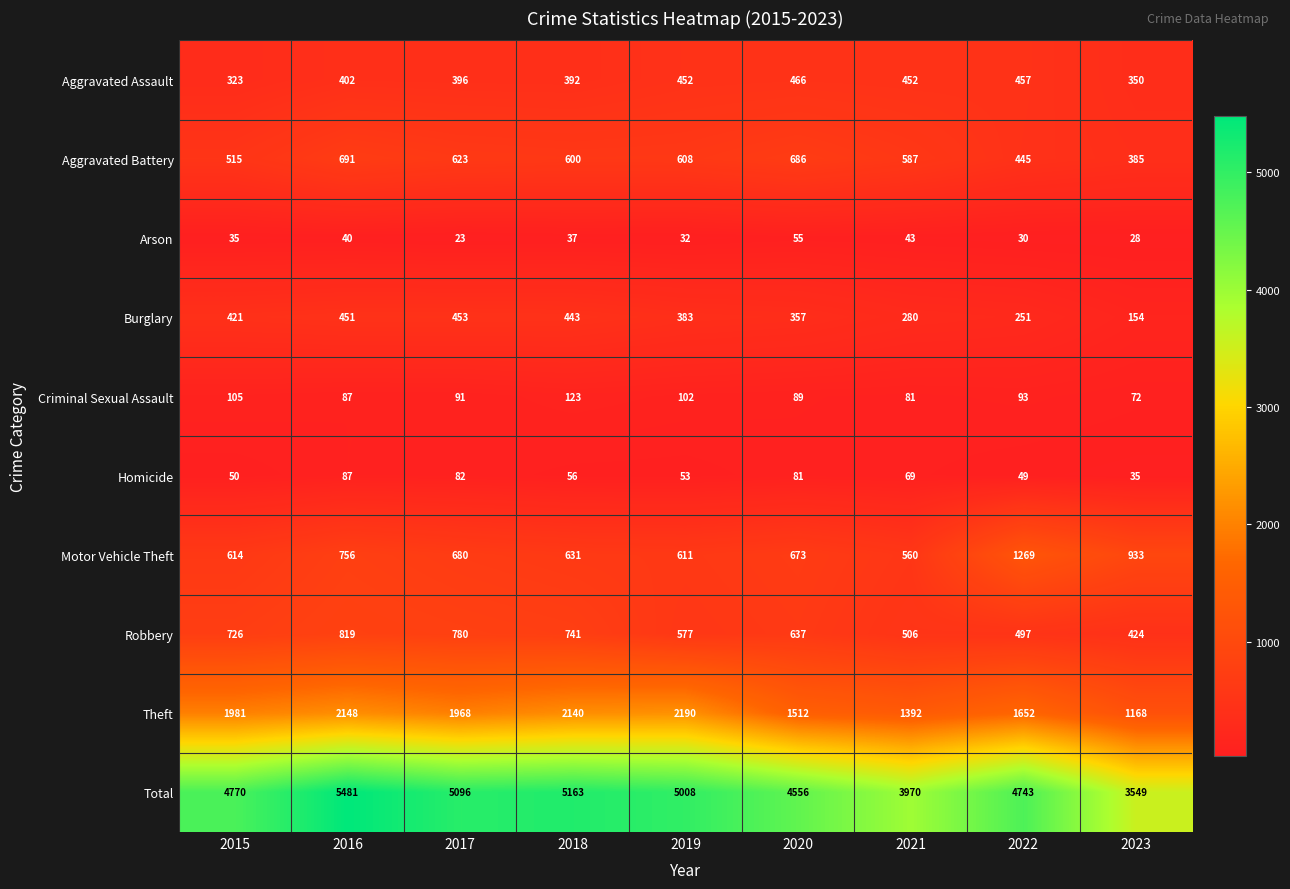

What is the total value across all series at 2016?

10962